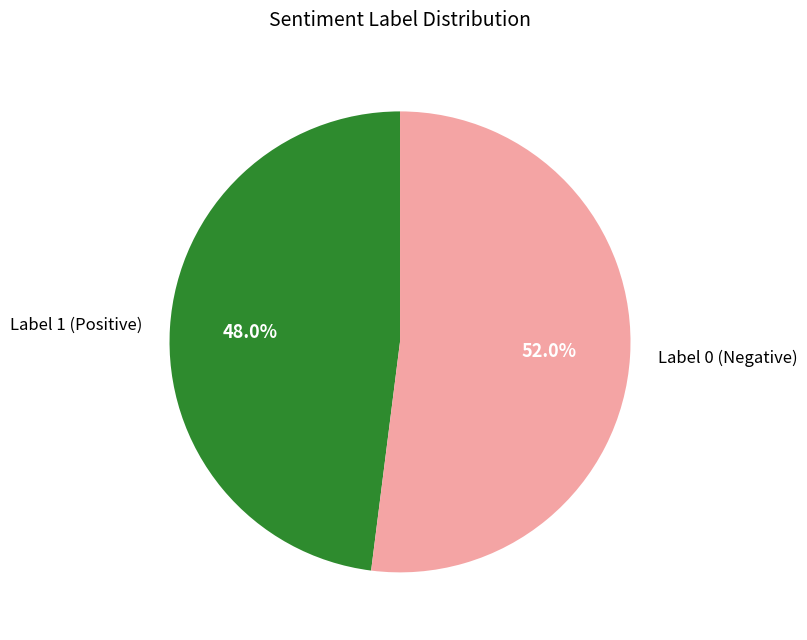

Approximately how many times larger is the value at Label 0 (Negative) compared to Label 1 (Positive)?

1.1